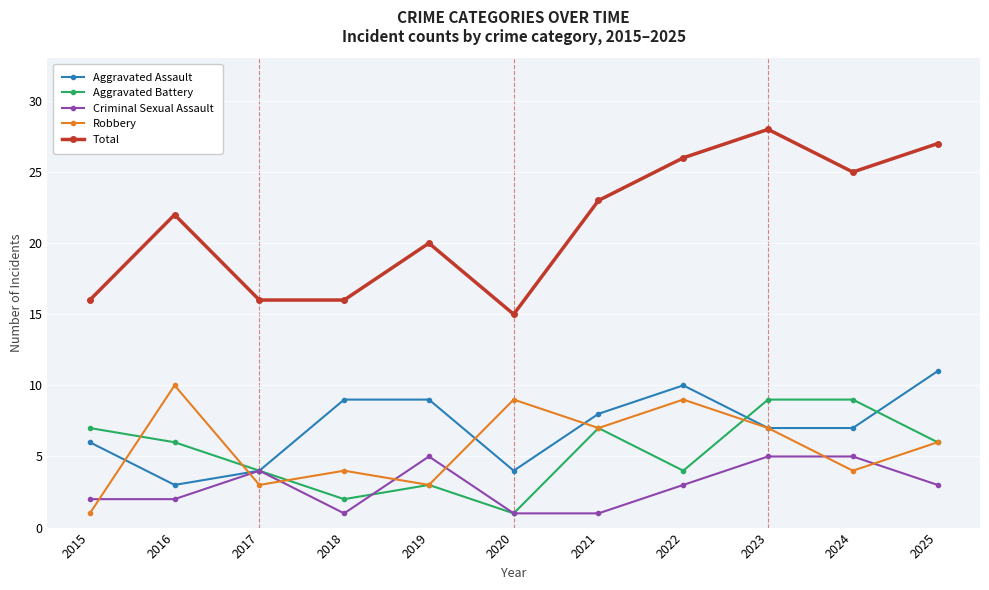

Which category has the highest value in the Total series?

2023